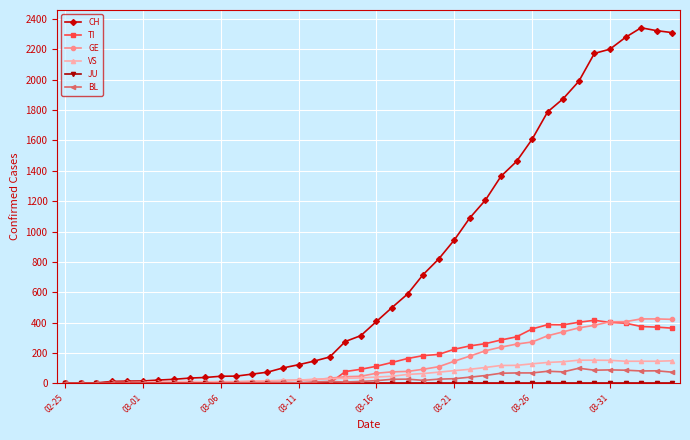

At how many categories does at least one series exceed 1732?

9